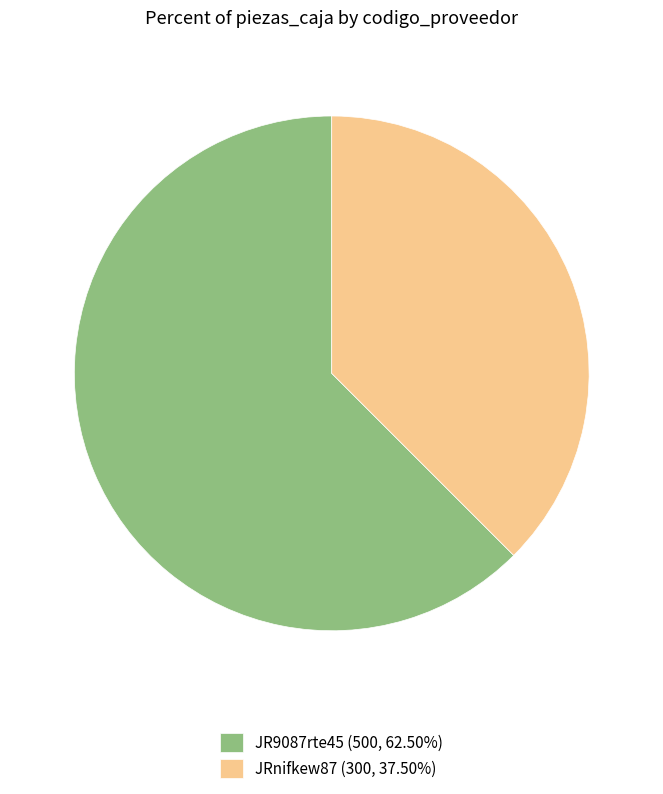

What is the ratio of the value at JRnifkew87 to the value at JR9087rte45?

0.6